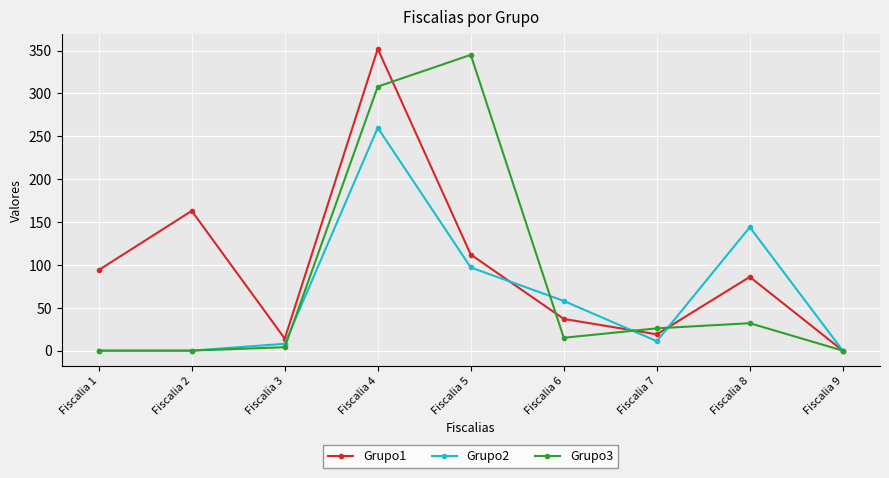

Reading right to left, list all the values displayed in this chart.

Grupo1: 0	86	19	37	112	352	14	163	94
Grupo2: 0	144	11	58	97	260	8	0	0
Grupo3: 0	32	26	15	345	308	4	0	0